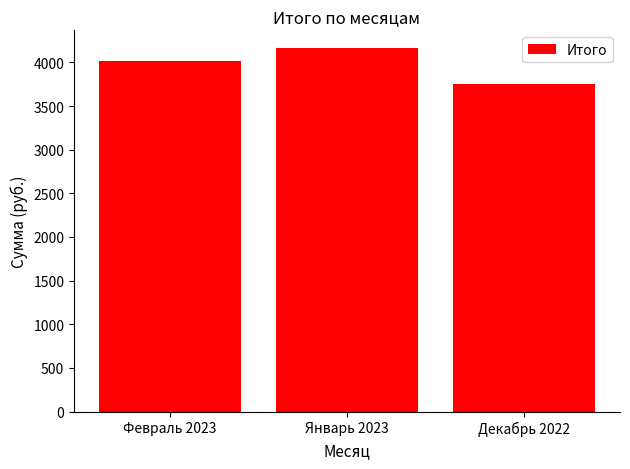

True or false: the data shows 3750.9 at Декабрь 2022.

True